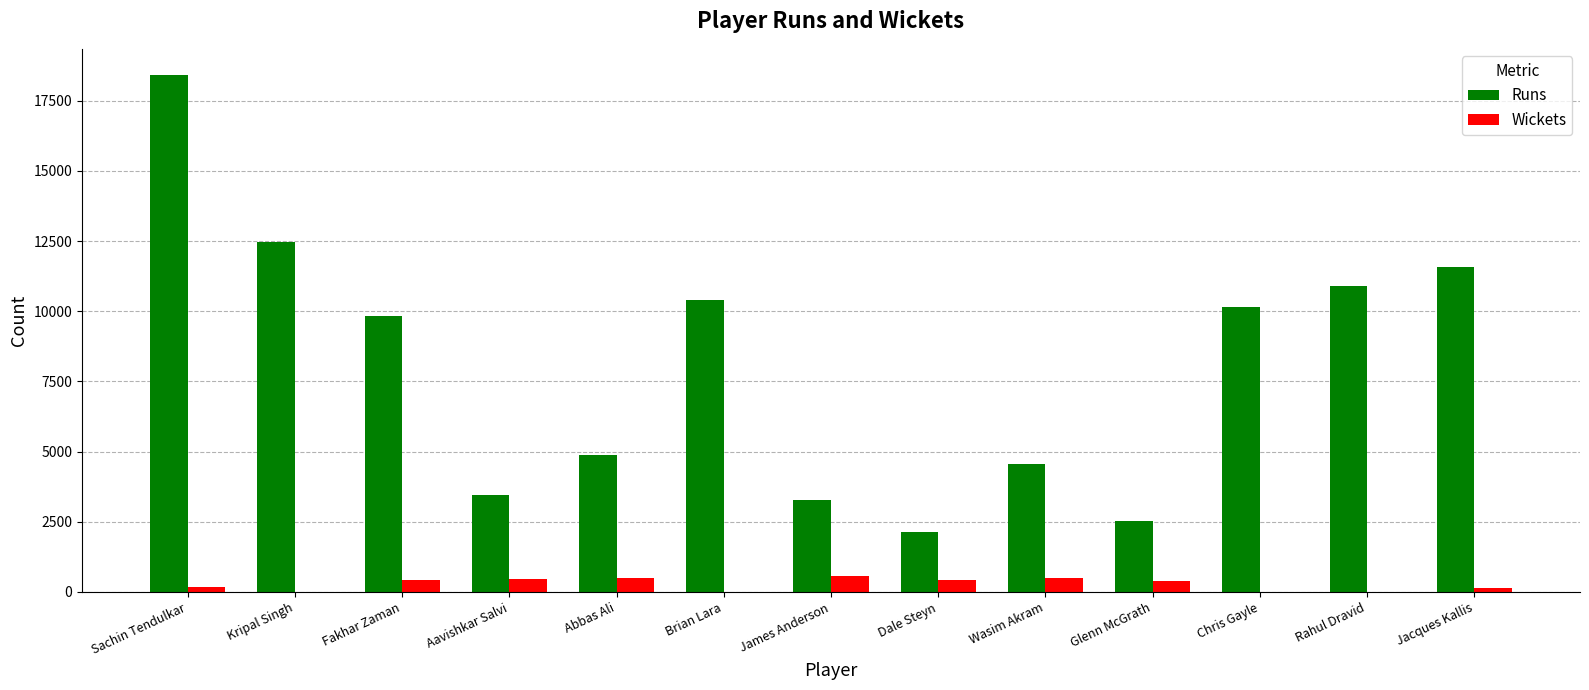

True or false: Runs has a value of 7479 at Rahul Dravid.

False